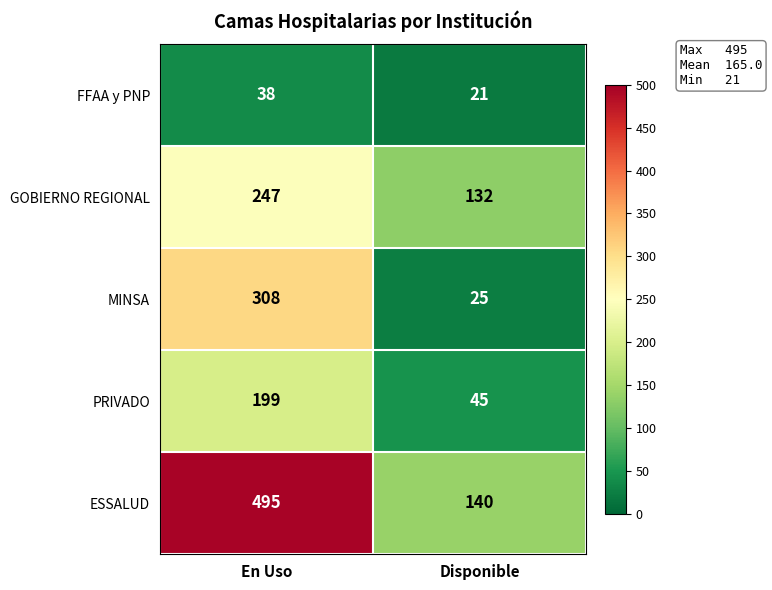

At Disponible, list the series in order from largest to smallest.

ESSALUD, GOBIERNO REGIONAL, PRIVADO, MINSA, FFAA y PNP